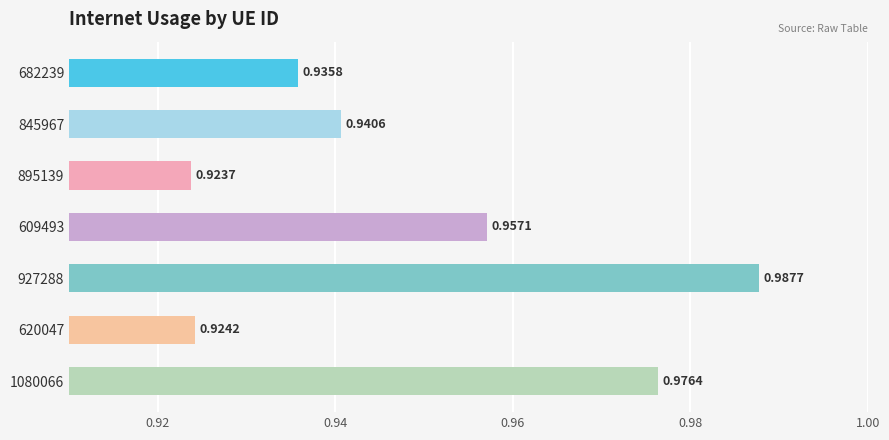

What is the sum of all values?

6.6